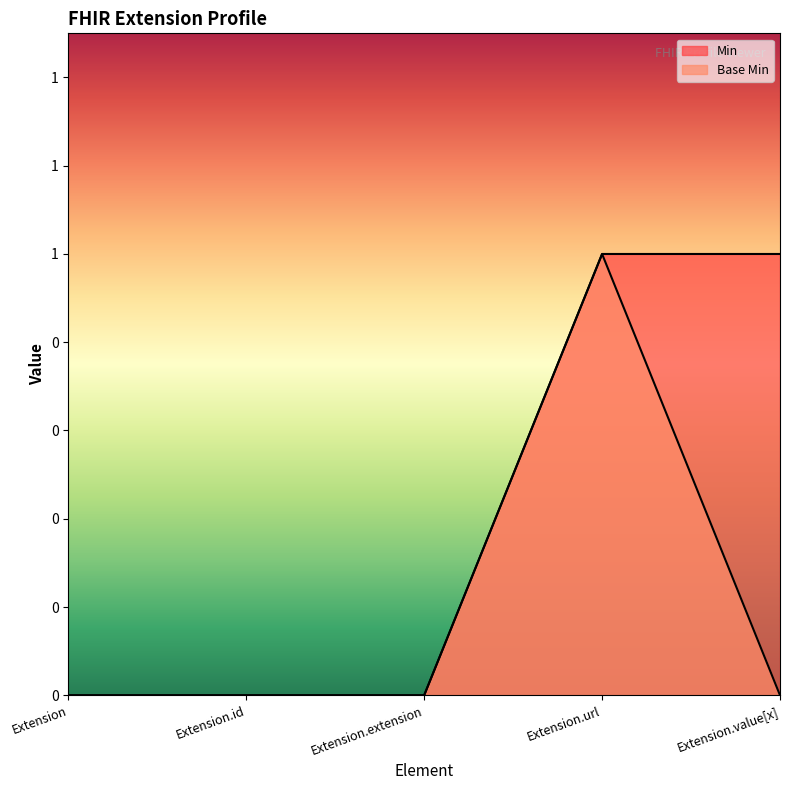

List the series in order of their overall mean, lowest first.

Base Min, Min